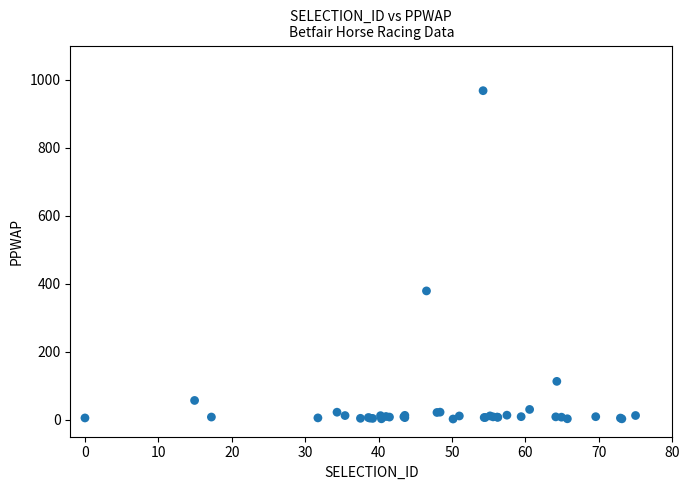

What Y value in the scatter plot is closest to 484?

378.6